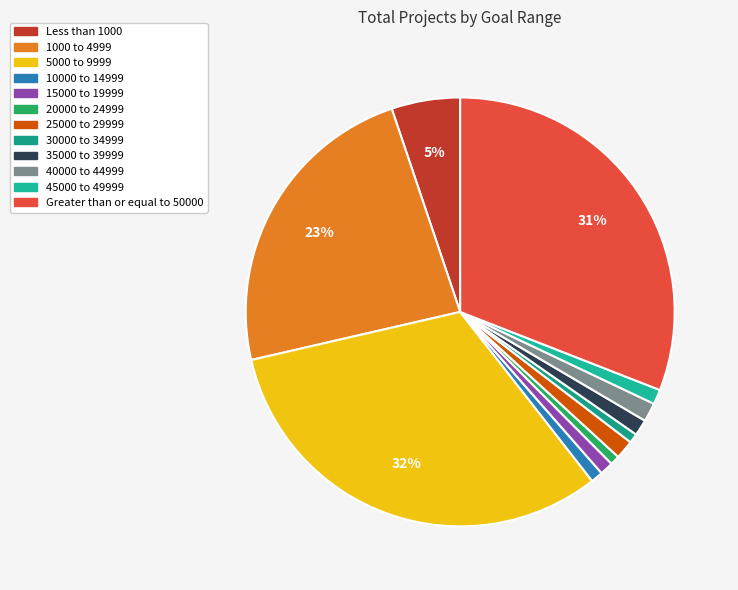

What is the ratio of the value at 25000 to 29999 to the value at 1000 to 4999?

0.1